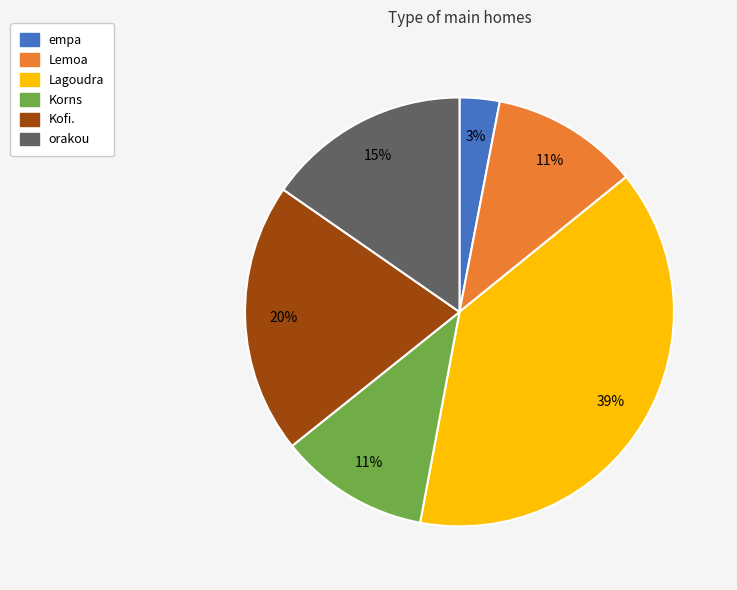

Is the sum of Lemoa and Kofi. greater than half?

No